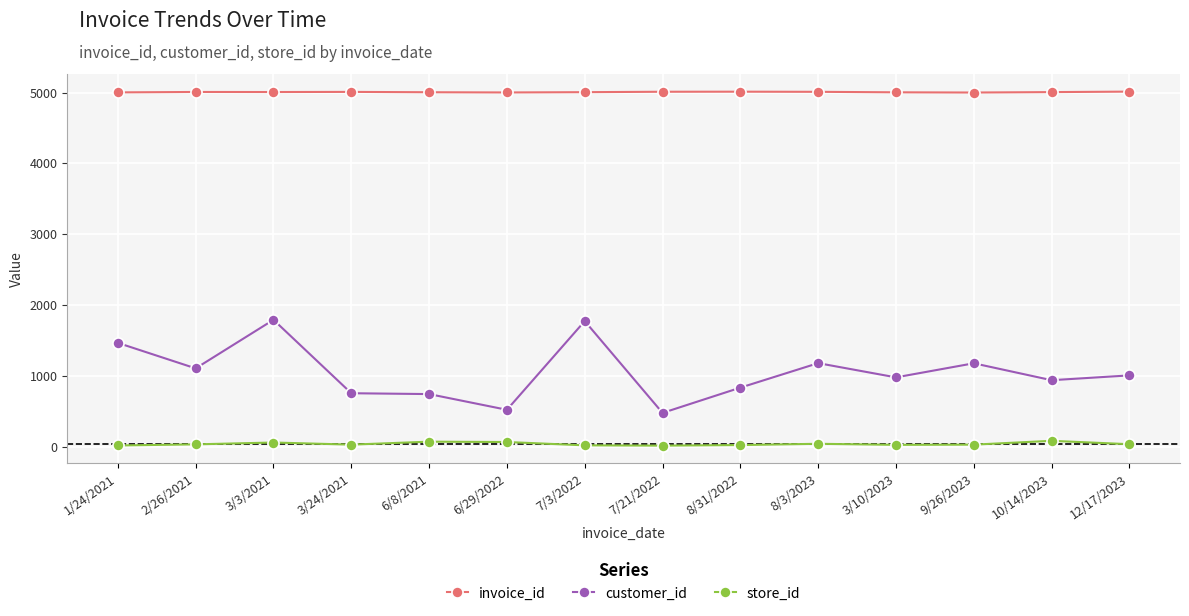

True or false: invoice_id has a value of 5002 at 6/29/2022.

True